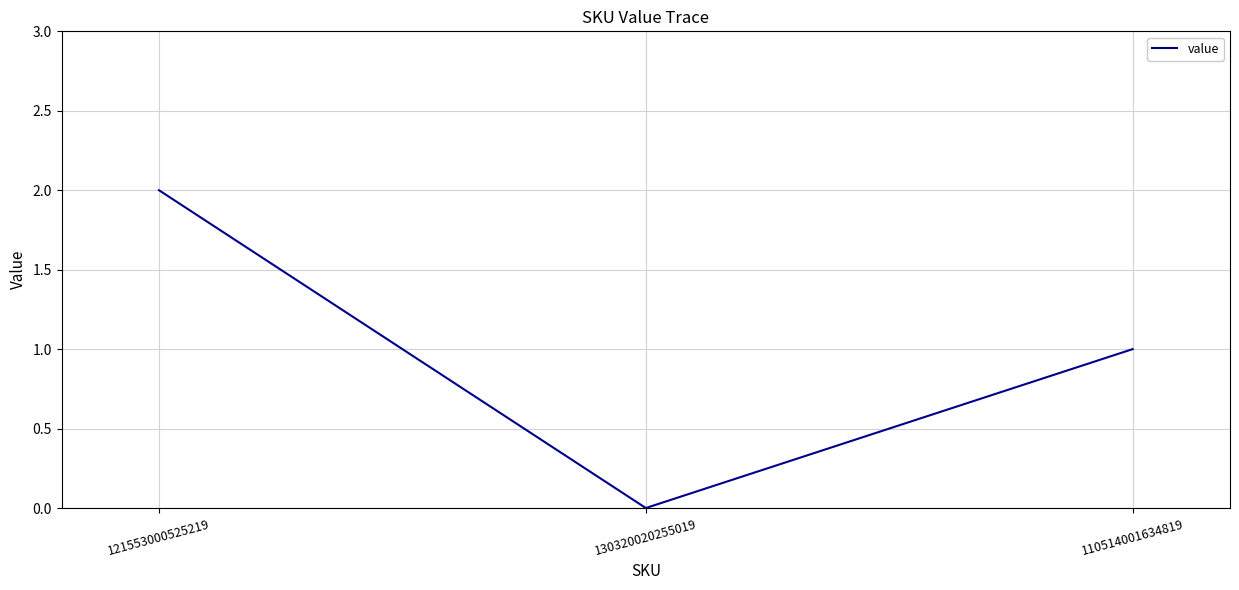

The chart shows a value of 0 at 130320020255019. True or false?

True